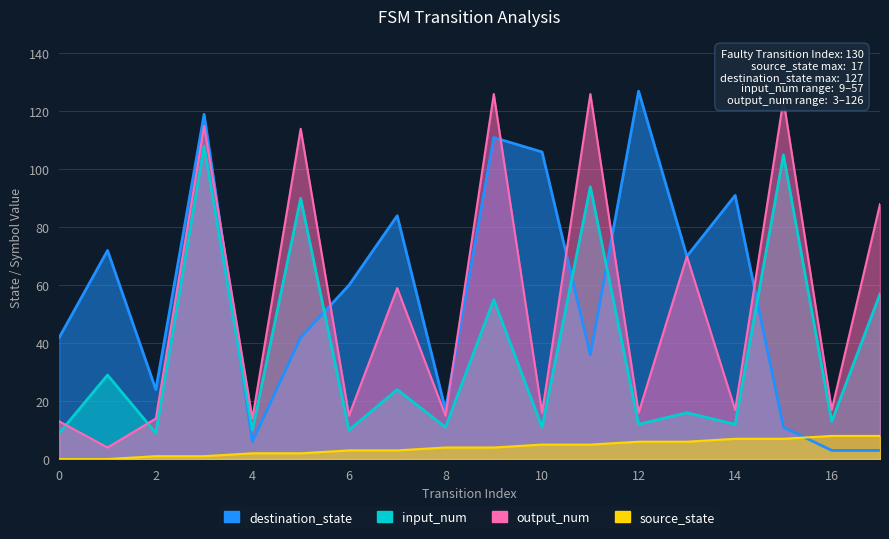

Is it true that input_num equals 12 at 12?

True